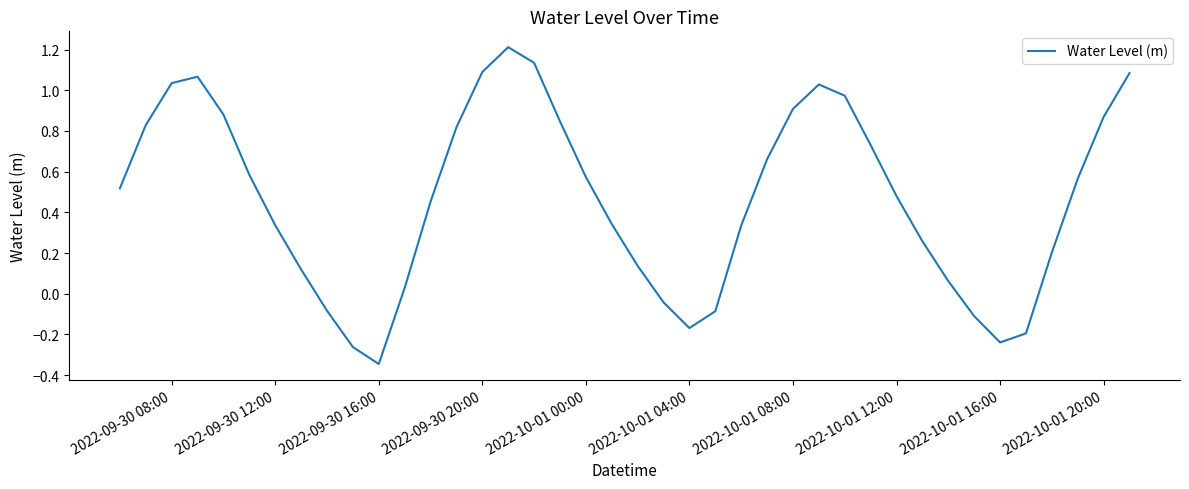

What is the maximum value shown in the chart?

1.2